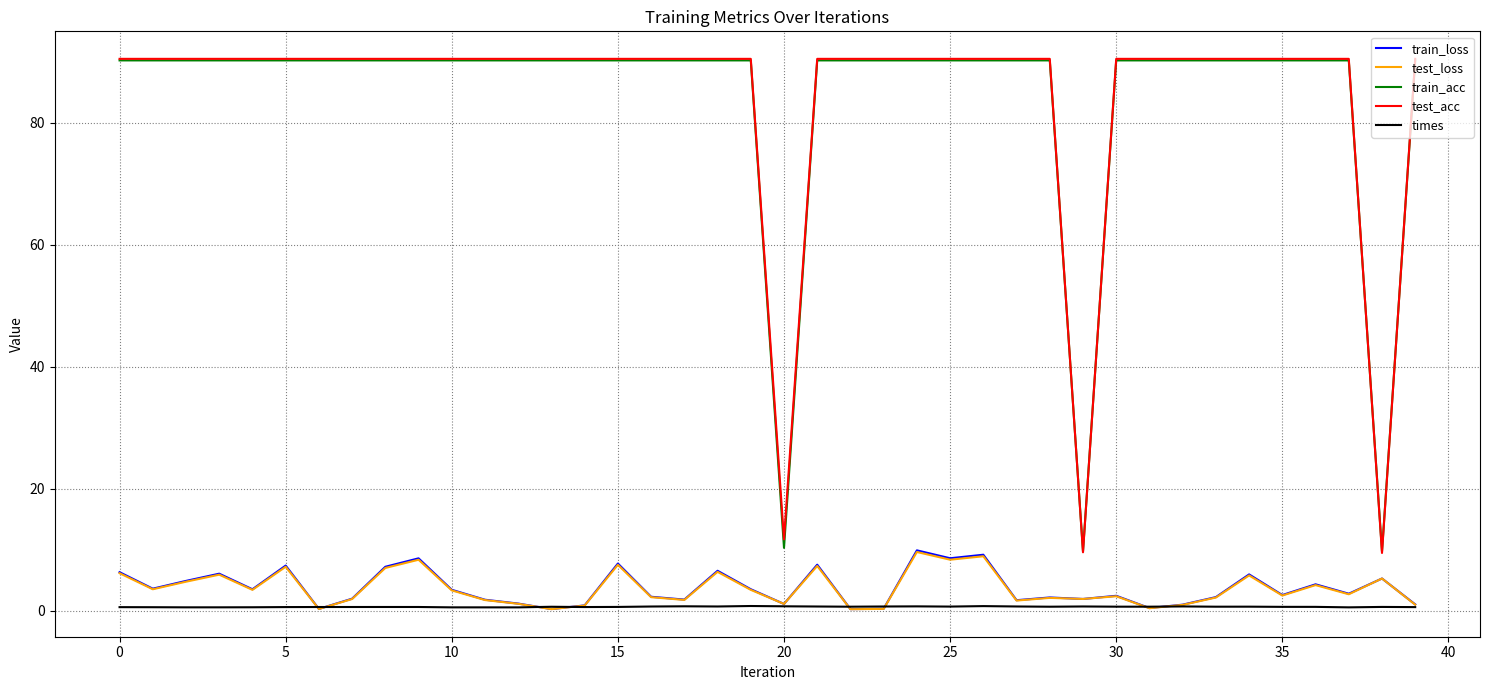

True or false: times and test_acc intersect in this chart.

False